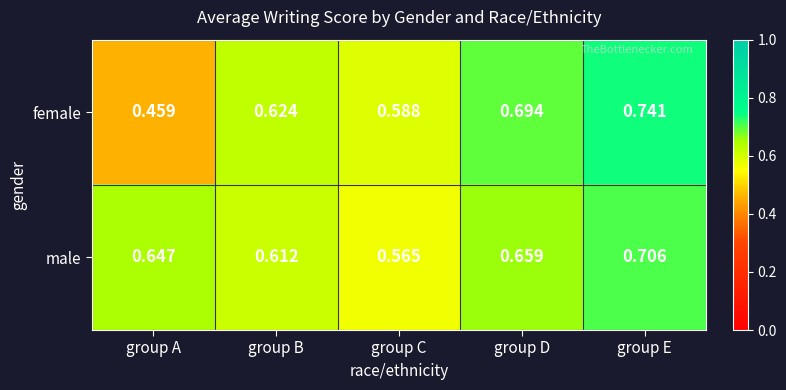

Which series has the largest total across all categories?

male